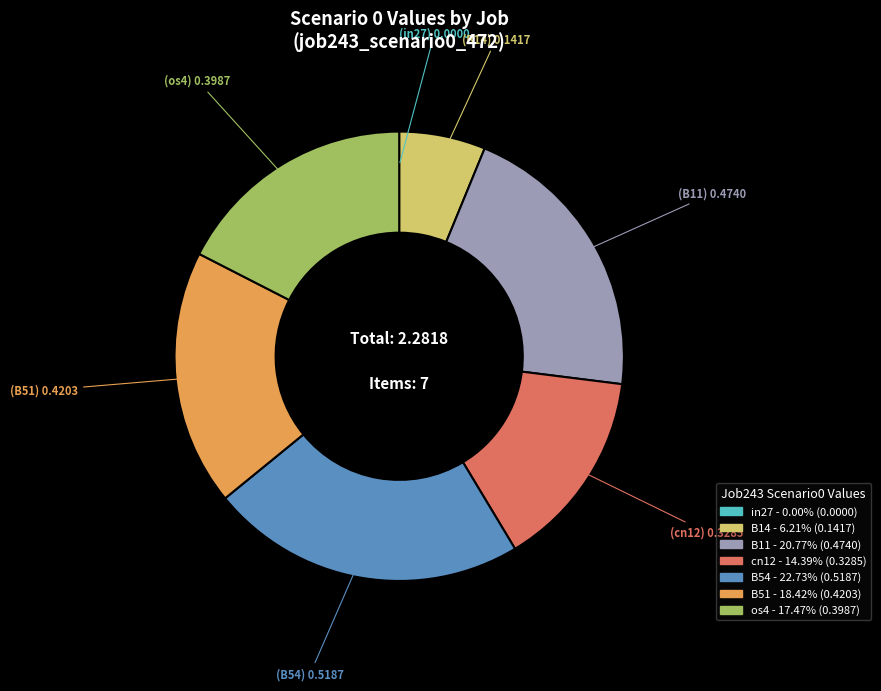

The os4 slice represents 17% of the pie. True or false?

True